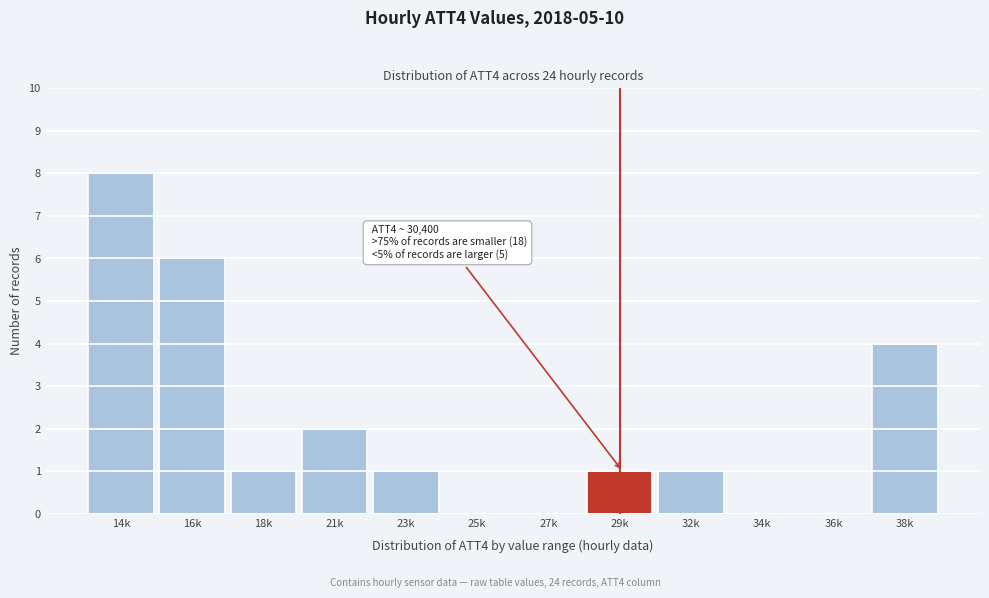

Reading right to left, list all the values displayed in this chart.

38k=4	36k=0	34k=0	32k=1	29k=1	27k=0	25k=0	23k=1	21k=2	18k=1	16k=6	14k=8